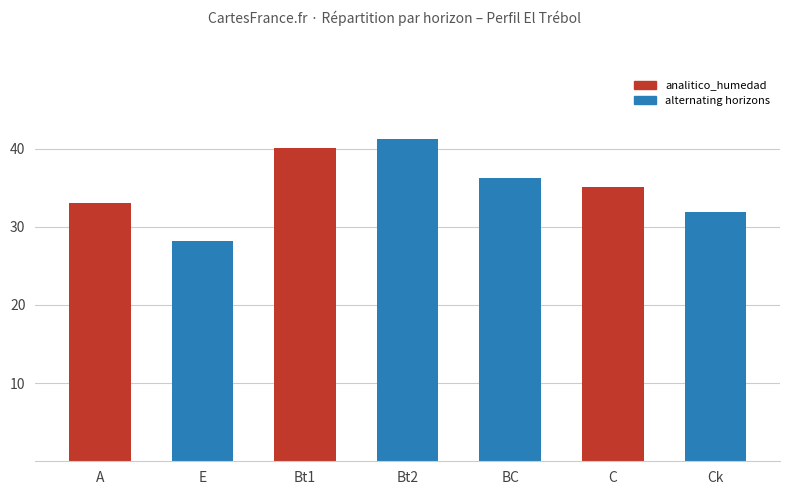

List the labels in order of value, largest first.

Bt2, Bt1, BC, C, A, Ck, E